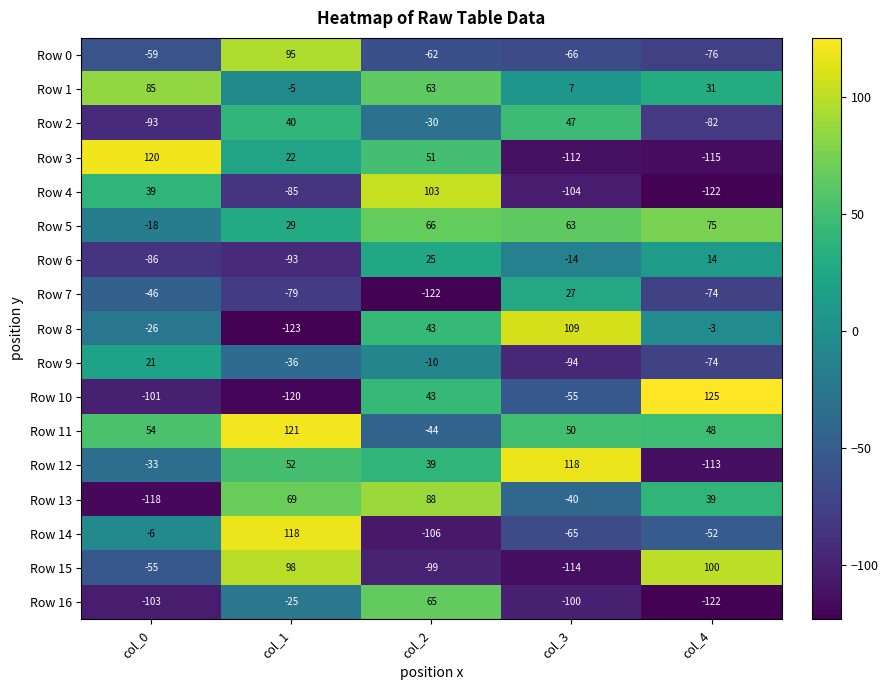

What is the spread (max minus min) of values at col_0?

238